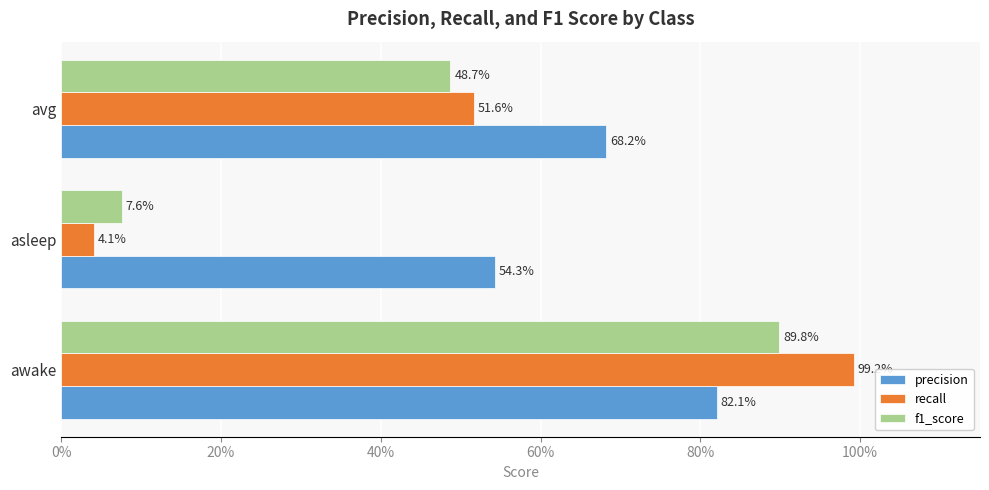

Reading left to right, what are all the values shown in this chart?

precision: 0%=0.8	20%=0.5	40%=0.7
recall: 0%=1.0	20%=0.0	40%=0.5
f1_score: 0%=0.9	20%=0.1	40%=0.5